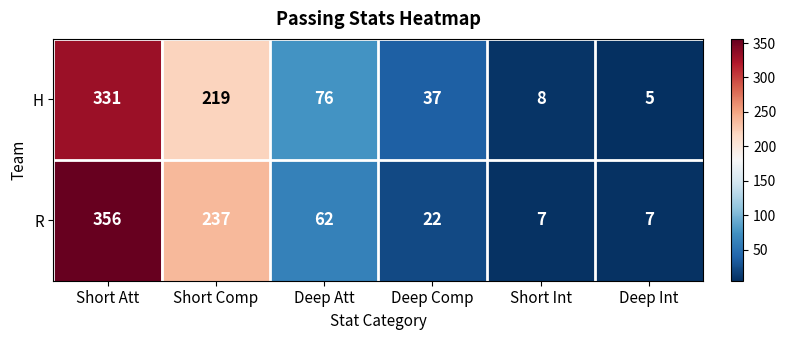

True or false: H has a value of 8 at Short Int.

True